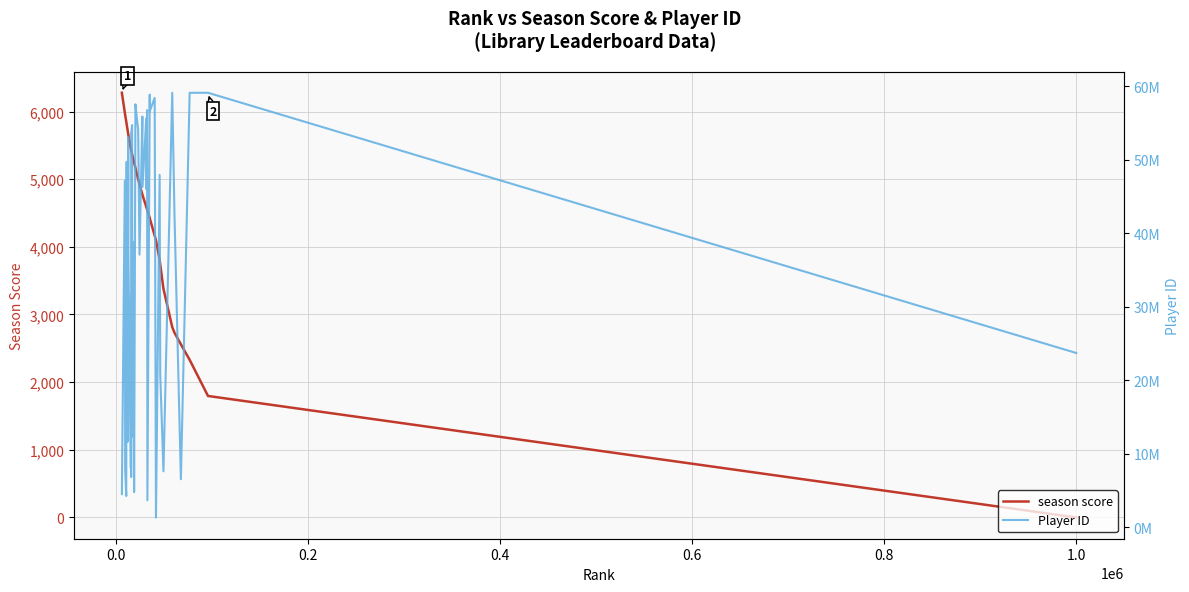

Reading right to left, extract all data points from this chart.

season score: 0	1796	2330	2559	2731	2814	3380	3736	3807	4097	4165	4423	4423	4539	4553	4577	4593	4765	4772	4925	5001	5080	5165	5246	5292	5351	5366	5428	5431	5432	5465	5655	5664	5735	5813	5829	5852	5946	5979	6277
Player ID: 23687250	59100545	59093405	6510348	42542275	59095922	7587898	20737010	47928278	1304123	58408326	56585361	58839983	3649043	56732705	45967307	55634661	46289694	55860890	37069173	54085771	55769051	57531381	4756174	38809086	12333251	54698813	53520939	6809364	31495601	8057001	37861953	53060417	11582001	49710892	47146736	4229136	7852598	47131129	4493731